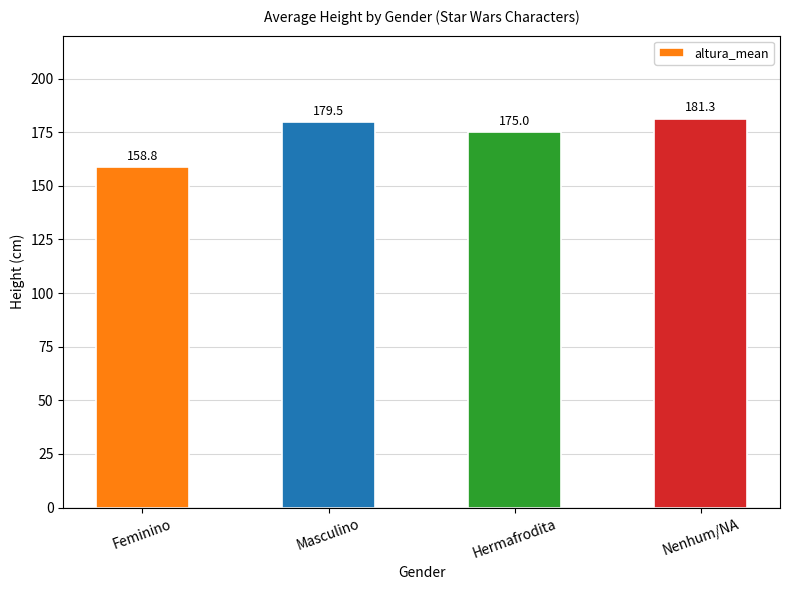

Reading left to right, list all the values displayed in this chart.

Feminino=158.8	Masculino=179.5	Hermafrodita=175.0	Nenhum/NA=181.3